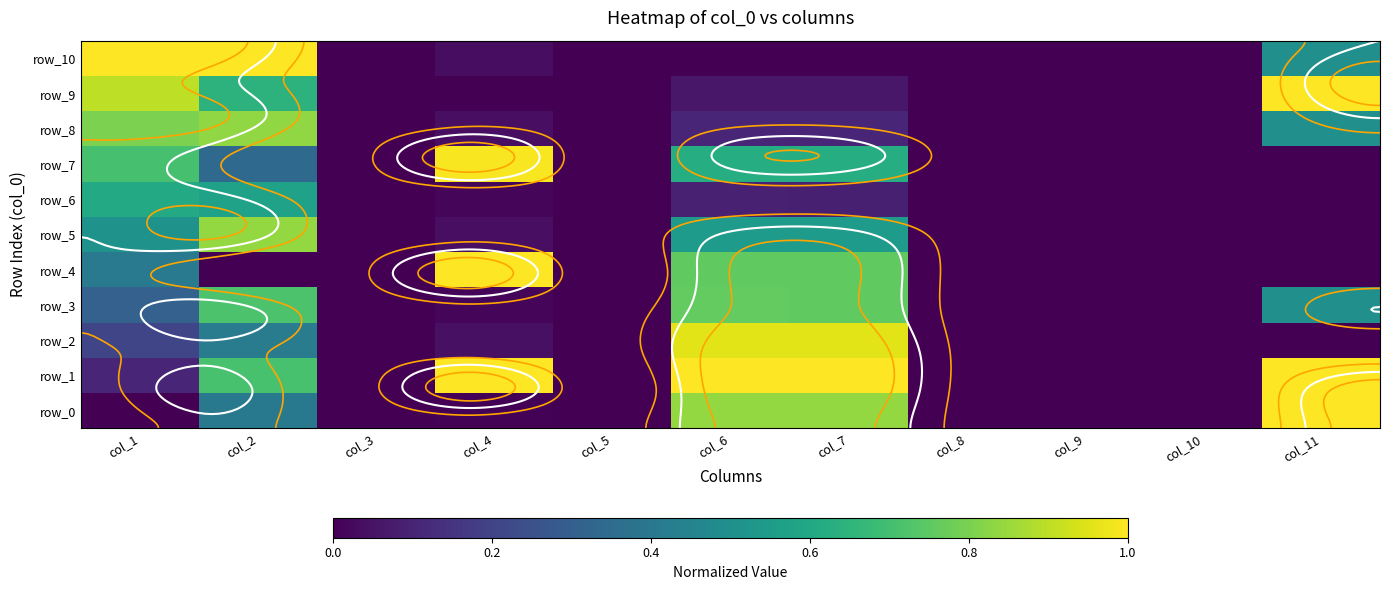

What is the maximum value shown in the chart?

1.0